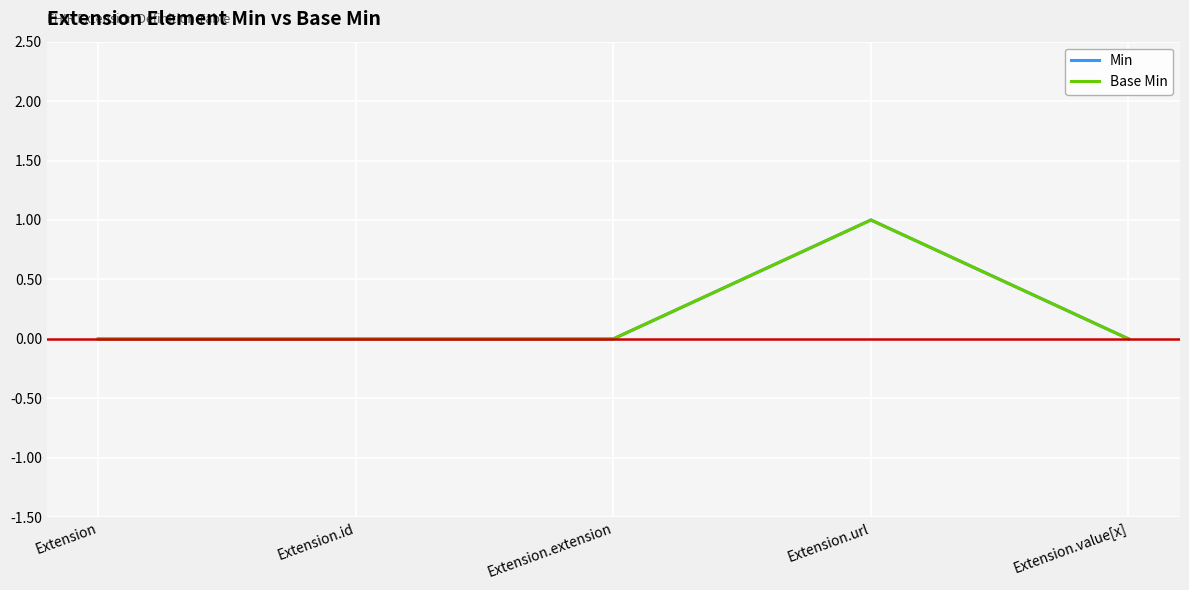

Is this an area chart (filled region under the line)?

No